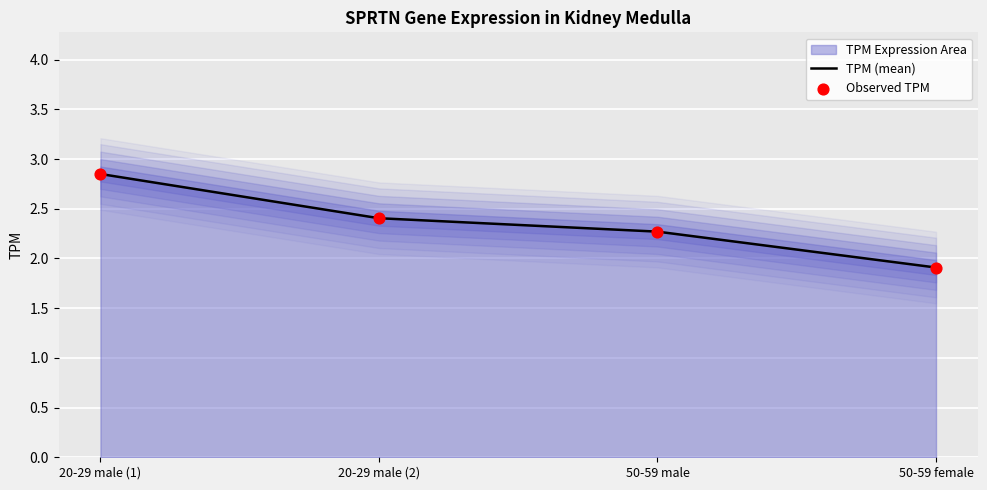

What is the total value across all series at 20-29 male (2)?

4.8